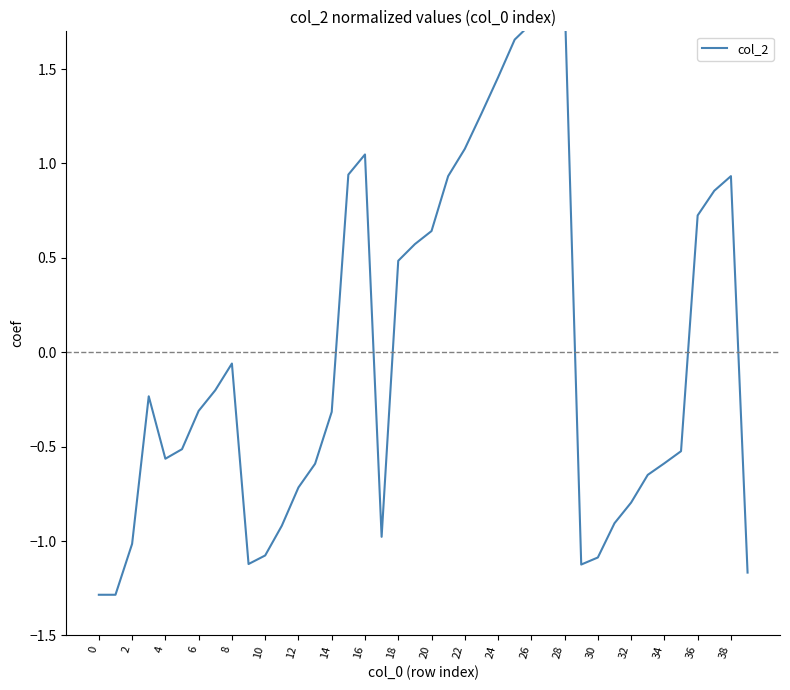

How many data points are above 0?

16